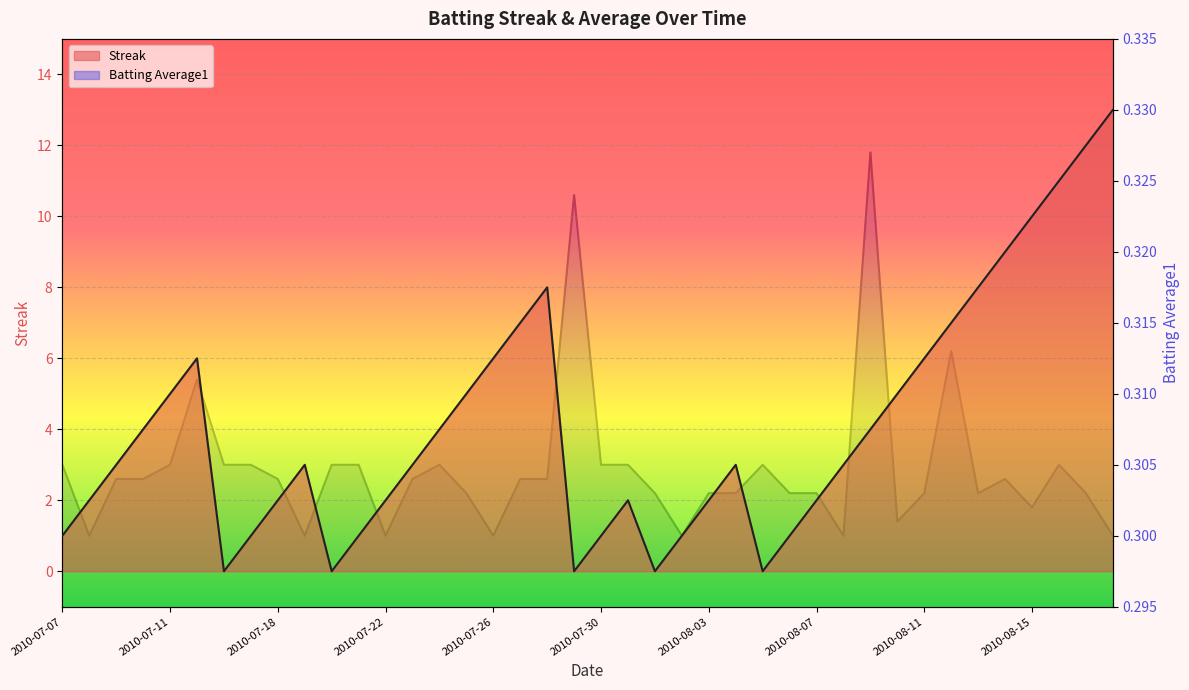

Reading left to right, what are all the values shown in this chart?

Streak: 1.0	2.0	3.0	4.0	5.0	6.0	0.0	1.0	2.0	3.0	0.0	1.0	2.0	3.0	4.0	5.0	6.0	7.0	8.0	0.0	1.0	2.0	0.0	1.0	2.0	3.0	0.0	1.0	2.0	3.0	4.0	5.0	6.0	7.0	8.0	9.0	10.0	11.0	12.0	13.0
Batting Average1: 0.3	0.3	0.3	0.3	0.3	0.3	0.3	0.3	0.3	0.3	0.3	0.3	0.3	0.3	0.3	0.3	0.3	0.3	0.3	0.3	0.3	0.3	0.3	0.3	0.3	0.3	0.3	0.3	0.3	0.3	0.3	0.3	0.3	0.3	0.3	0.3	0.3	0.3	0.3	0.3